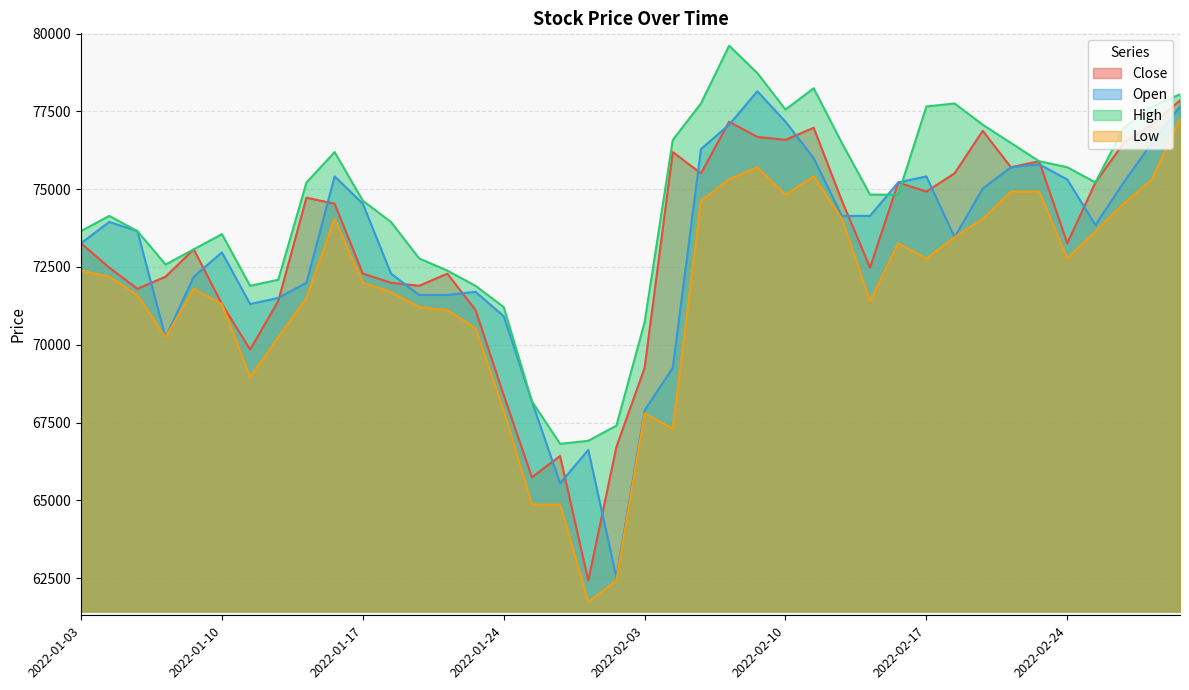

Which series changed the most between 2022-02-11 and 2022-03-02?

High